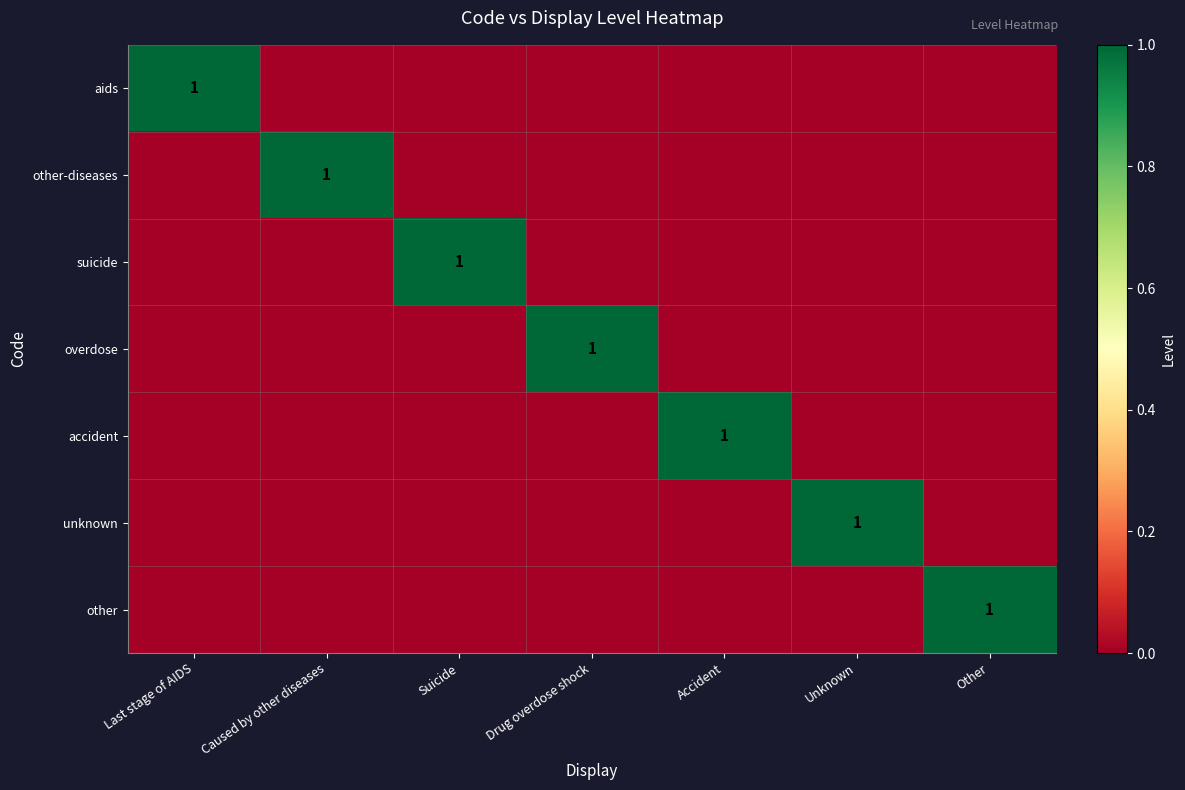

Is it true that aids equals 0 at Last stage of AIDS?

False